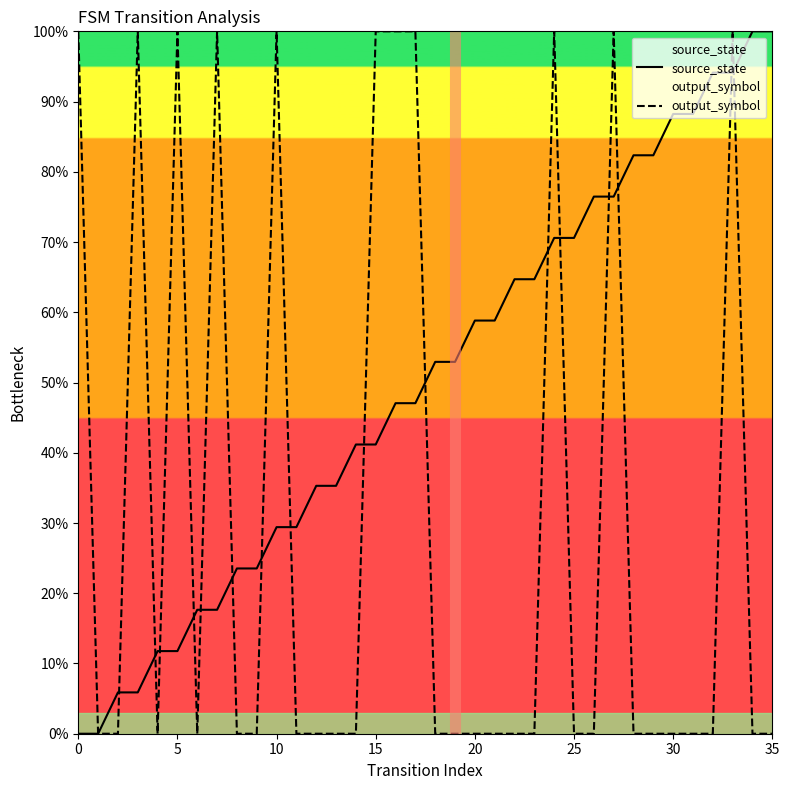

What is the maximum value shown in the chart?

100.0